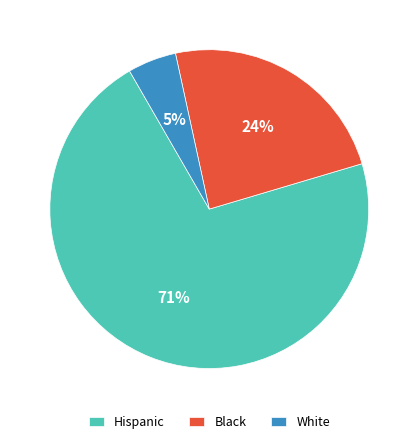

Does any single category account for the majority?

Yes